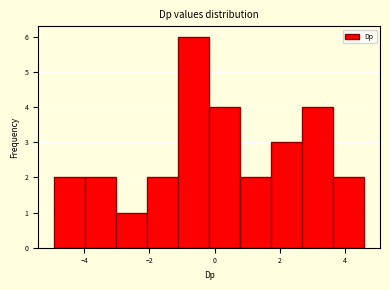

Reading left to right, transcribe this chart: for each bar, give the range it covers on the x-axis and its height. Neither the bar edges nor the heights are printed on the chart, so give them approximately, as read against the axes.

-5.0 to -4.0: 2
-4.0 to -3.0: 2
-3.0 to -2.0: 1
-2.0 to -1.2: 2
-1.2 to -0.2: 6
-0.2 to 0.8: 4
0.8 to 1.8: 2
1.8 to 2.6: 3
2.6 to 3.6: 4
3.6 to 4.6: 2